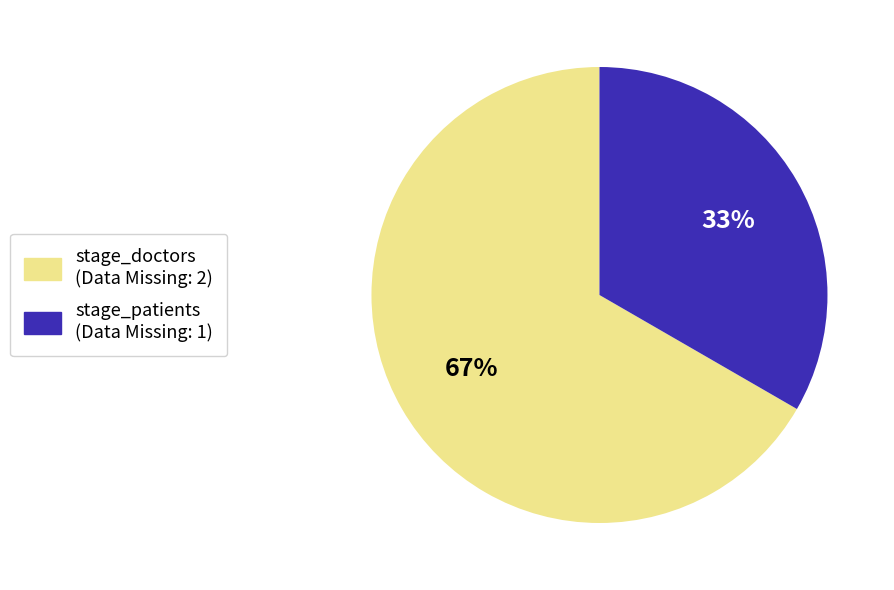

The stage_doctors slice represents 67% of the pie. True or false?

True